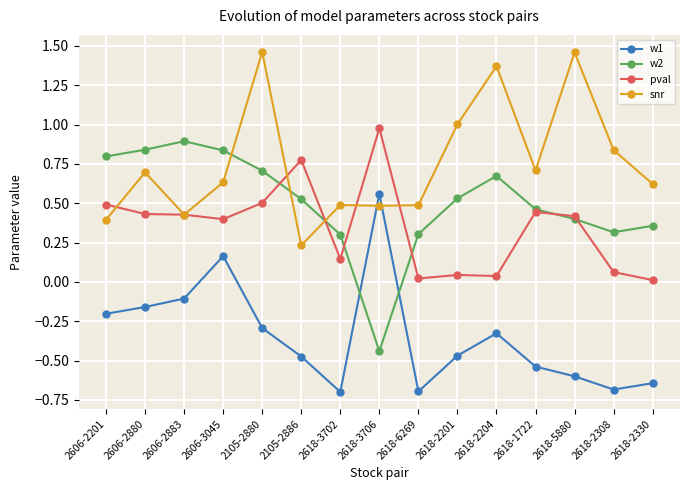

What position from the left is 2618-2308?

14